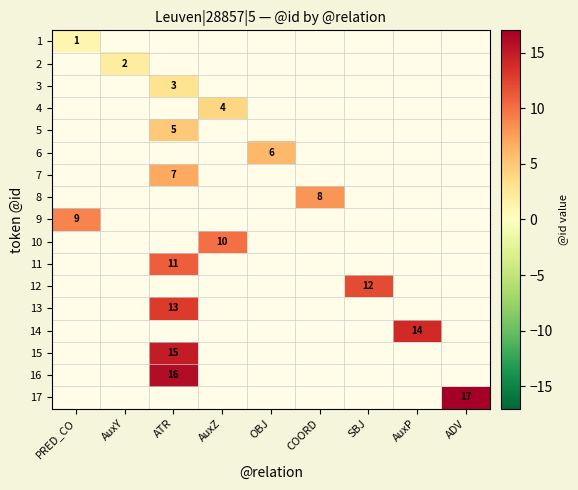

True or false: 15 has a value of 24 at ATR.

False